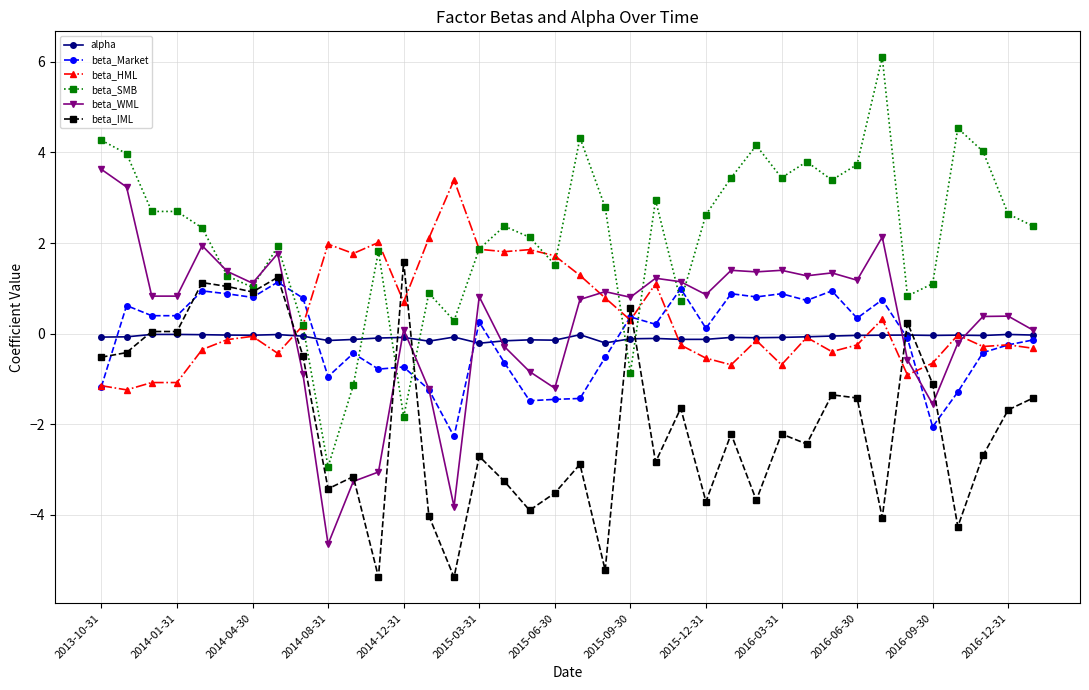

Which series has the largest total across all categories?

beta_SMB